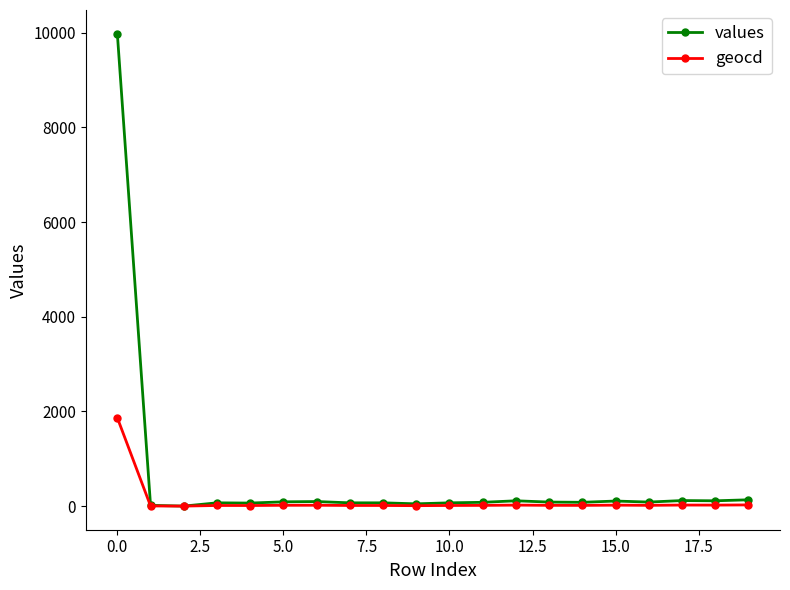

List the series in order of their peak value, lowest first.

geocd, values